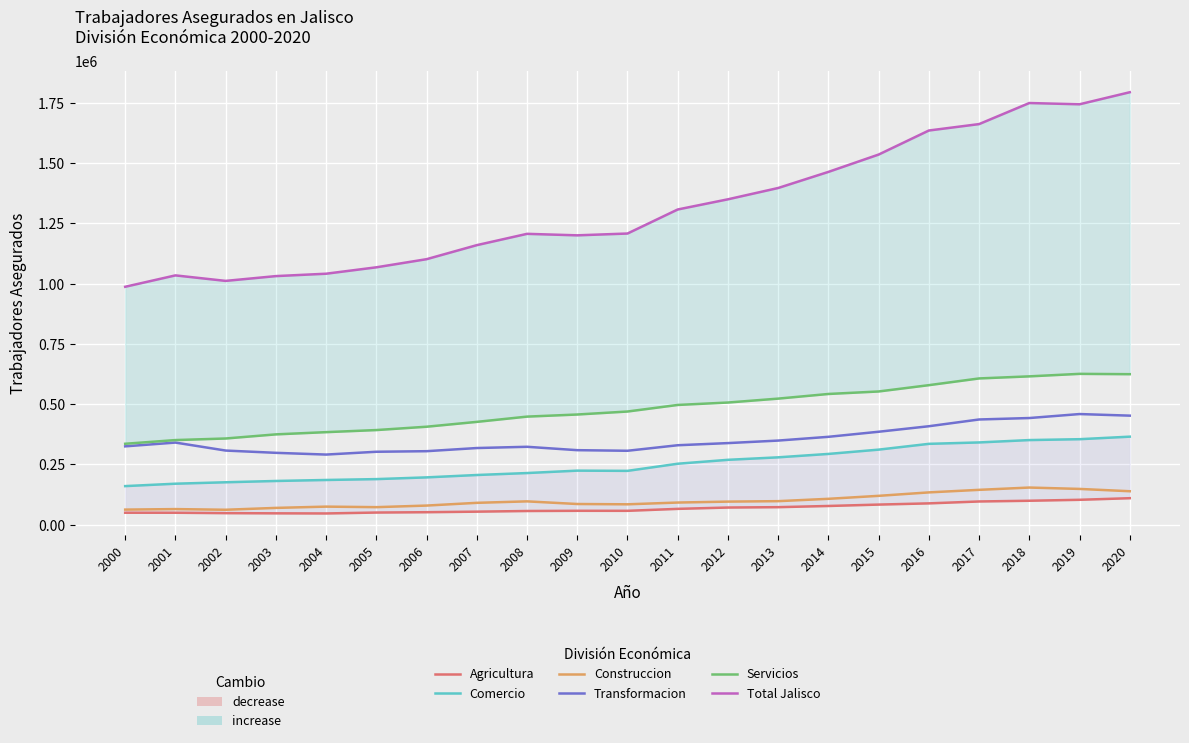

What is the difference between the Servicios values at 2015 and 2005?

160056